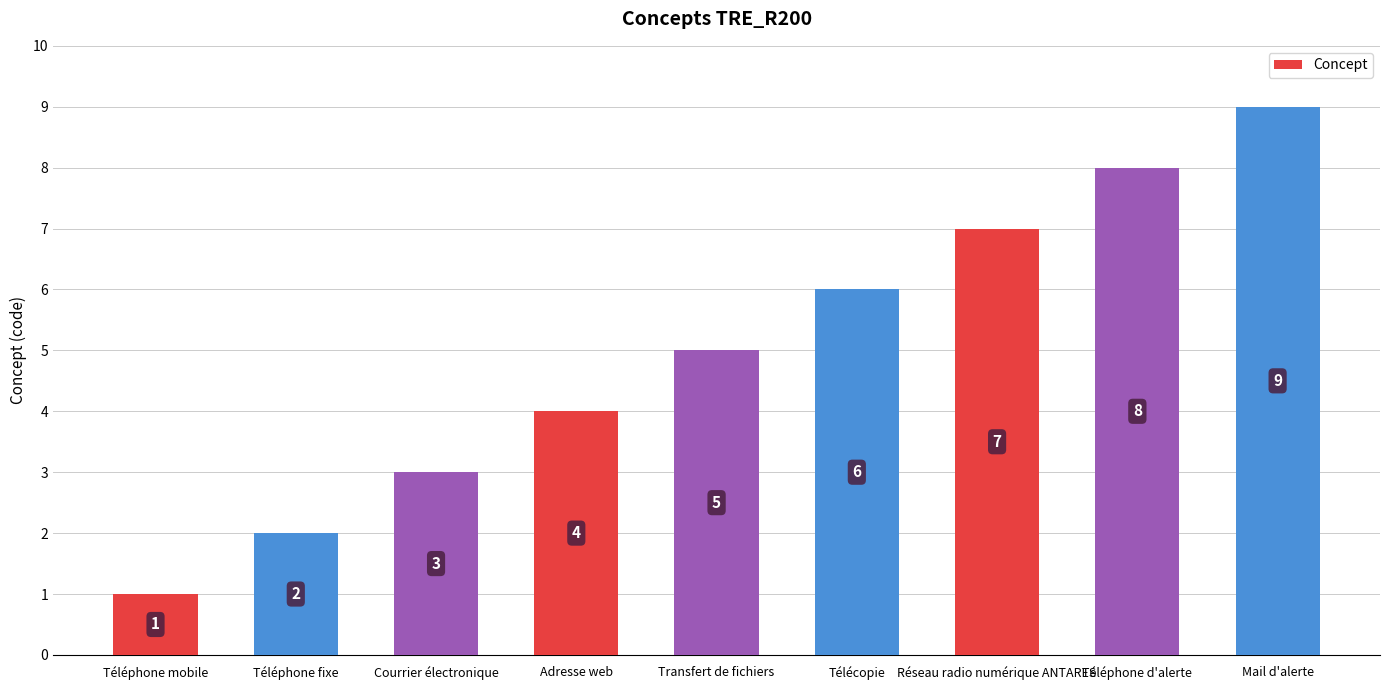

Reading left to right, extract all data points from this chart.

1	2	3	4	5	6	7	8	9